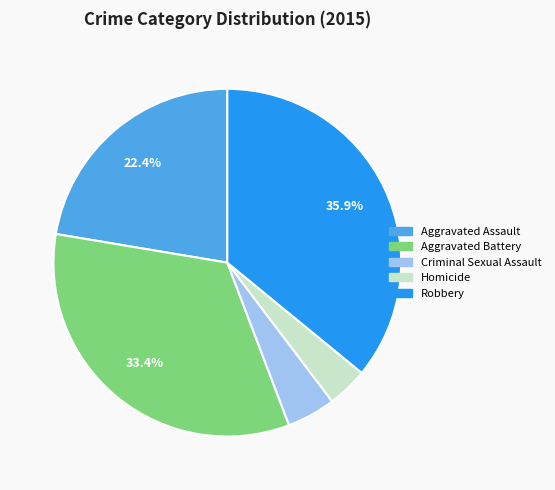

Do Aggravated Battery and Aggravated Assault together represent more than half of the pie?

Yes